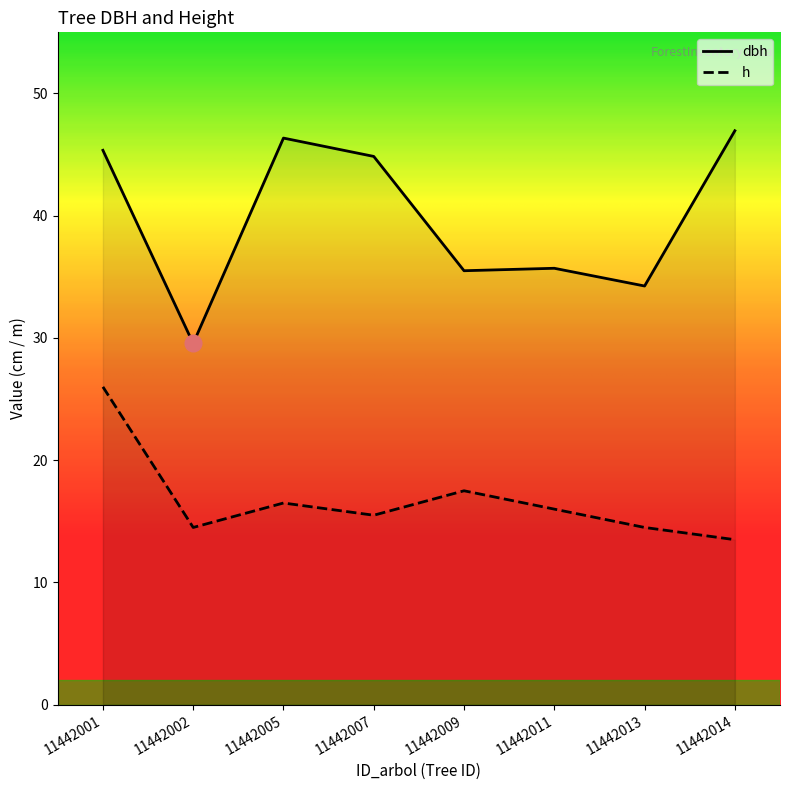

Is the value of h at 11442013 greater than the value of dbh at 11442014?

No